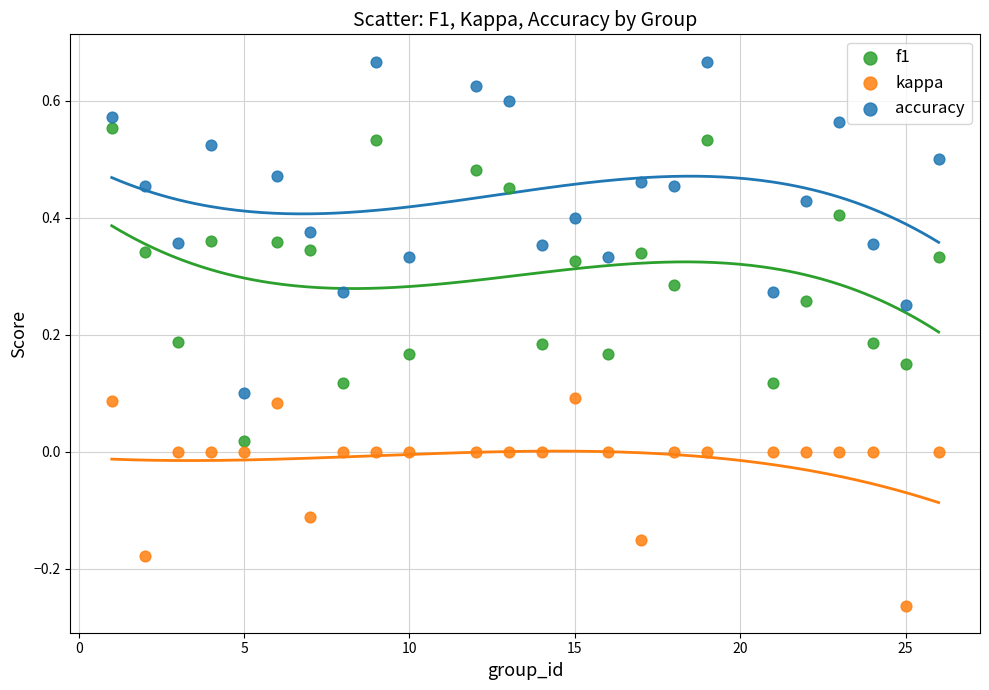

Which series has the widest spread of Y values?

accuracy